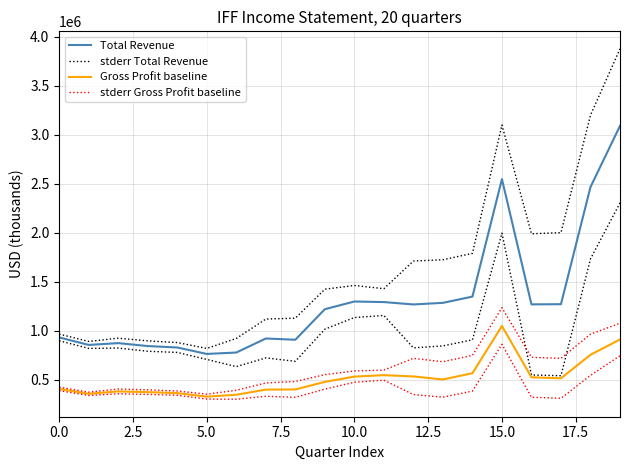

What position from the right is 10?

10